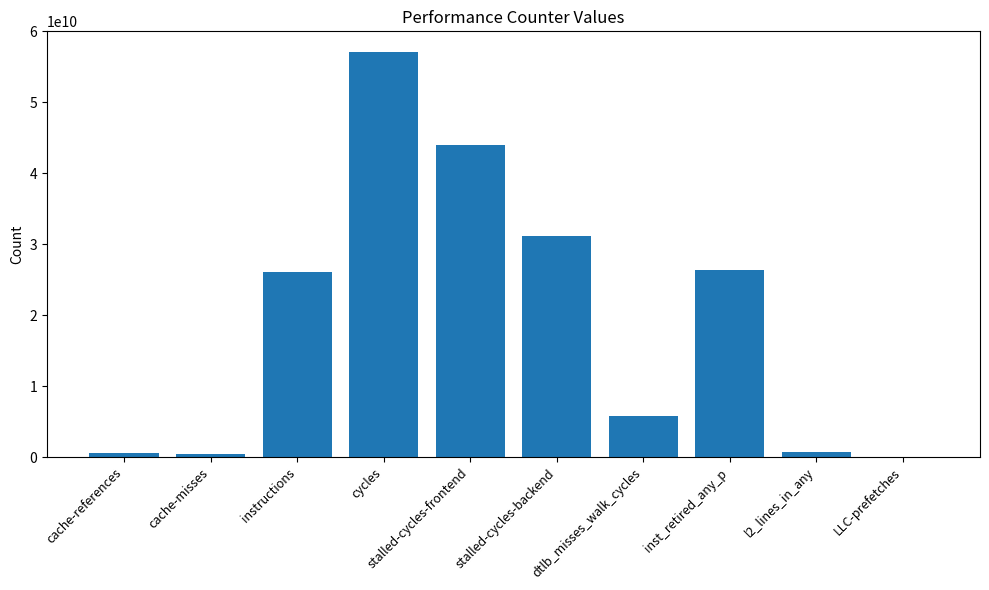

What is the maximum value shown in the chart?

57152708868